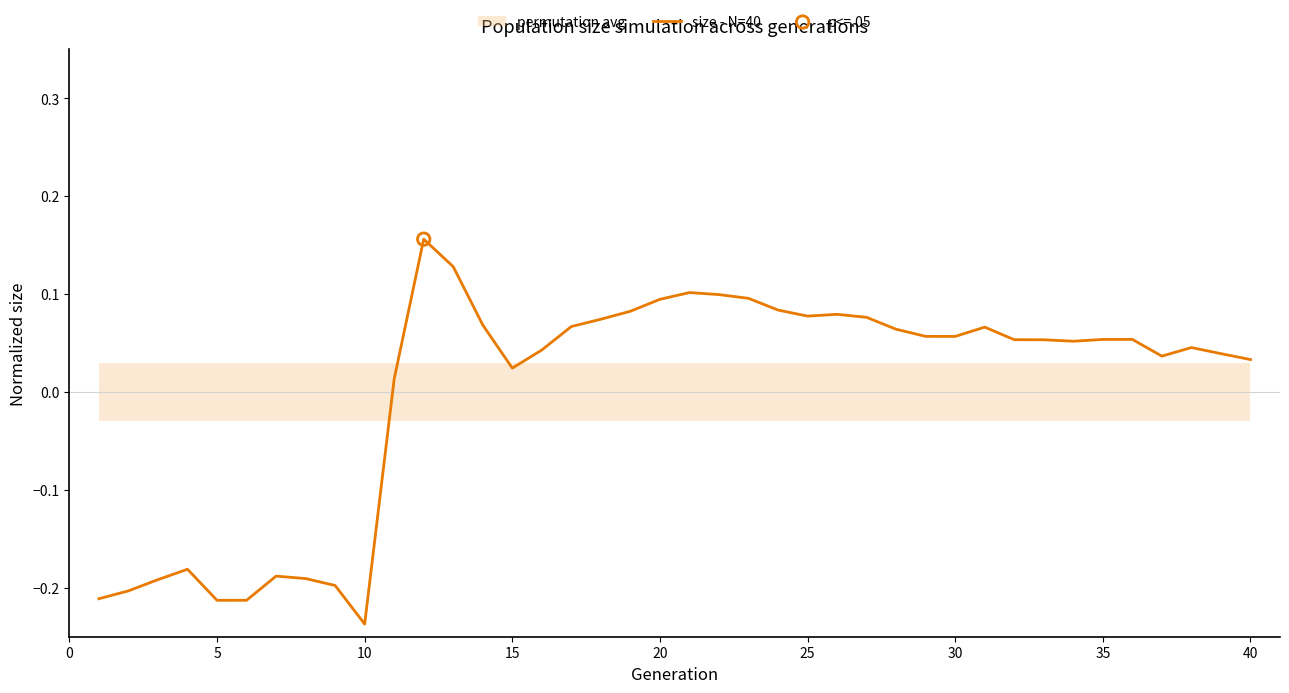

True or false: size - N=40 has a value of 0.0 at 25.

False